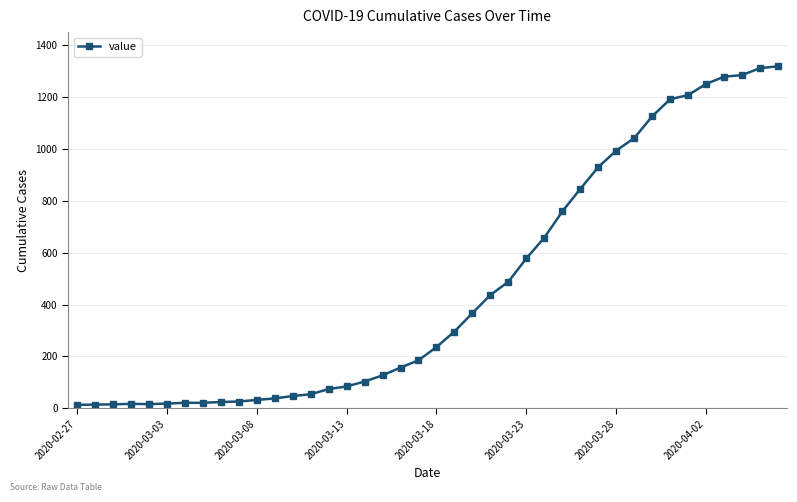

What is the difference between the maximum and minimum values?

1306